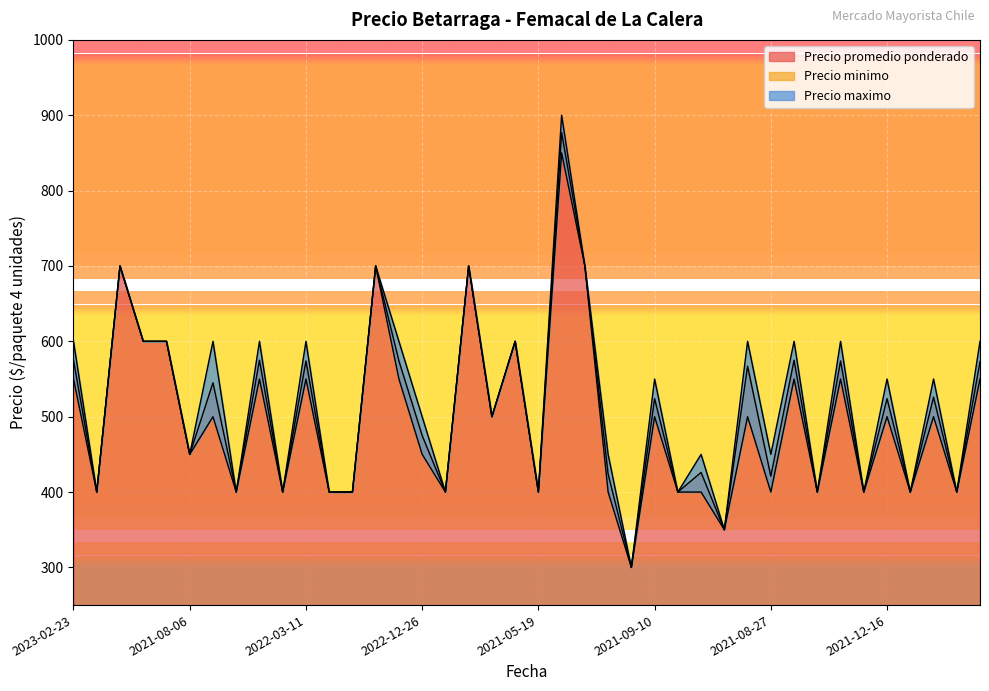

What is the highest value of the Precio promedio ponderado series?

877